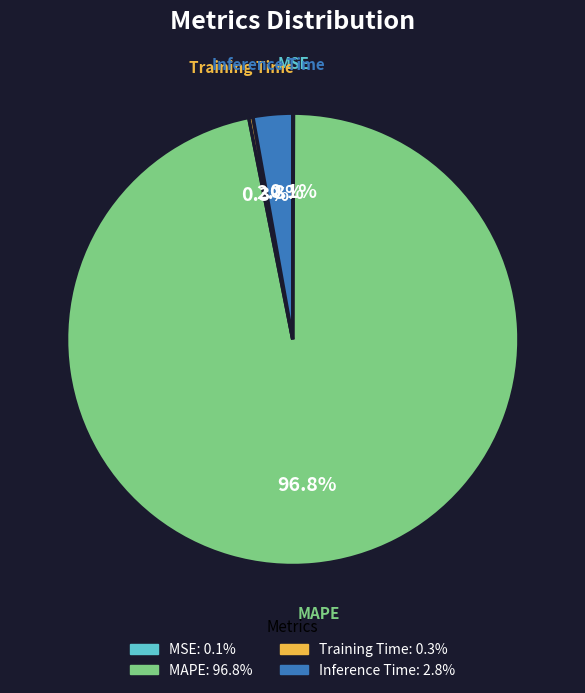

Between MAPE and Training Time, which is larger?

MAPE